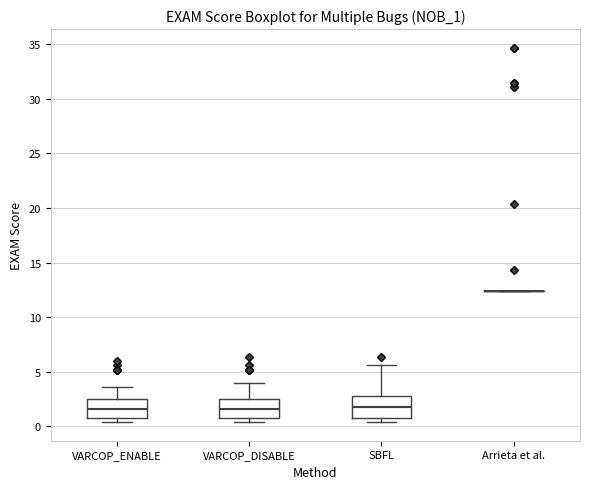

Reading left to right, read every box against the y-axis: the position of its median line, the range the box covers, and the ends of its whiskers. The values are not printed on the chart, so give them approximately, as read against the axis.

VARCOP_ENABLE: median 1.5, box 1.0 to 2.5, whiskers 0.5 to 3.5
VARCOP_DISABLE: median 1.5, box 1.0 to 2.5, whiskers 0.5 to 4.0
SBFL: median 2.0, box 1.0 to 3.0, whiskers 0.5 to 5.5
Arrieta et al.: box collapsed to a line at 12.5, whiskers 12.5 to 12.5